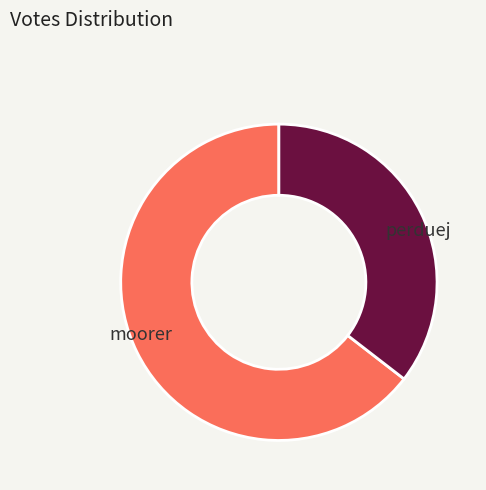

Rank the categories by value from highest to lowest.

moorer, perduej